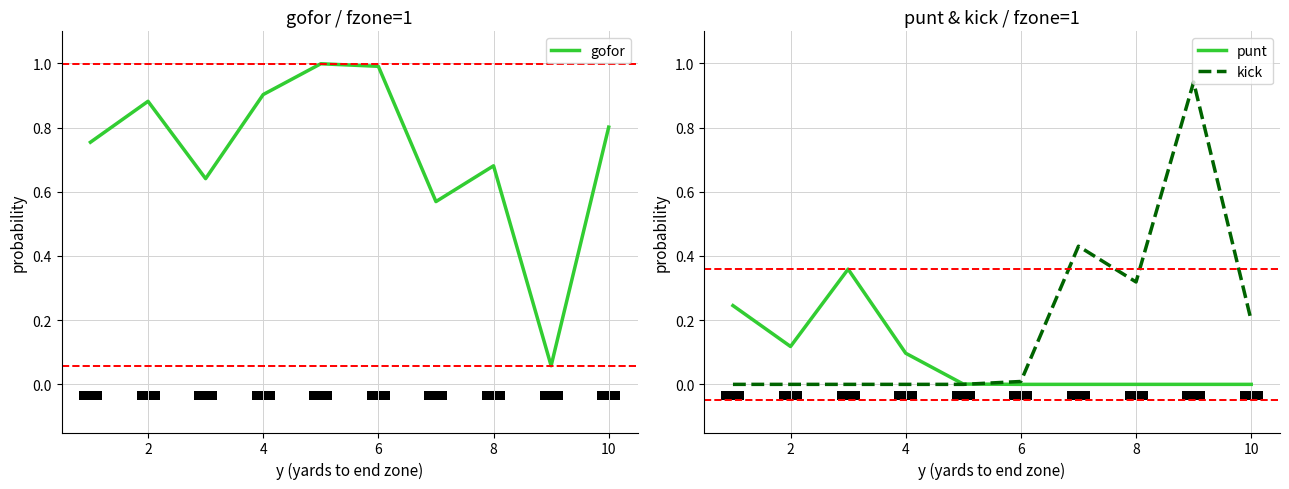

What is the highest value of the gofor series?

1.0